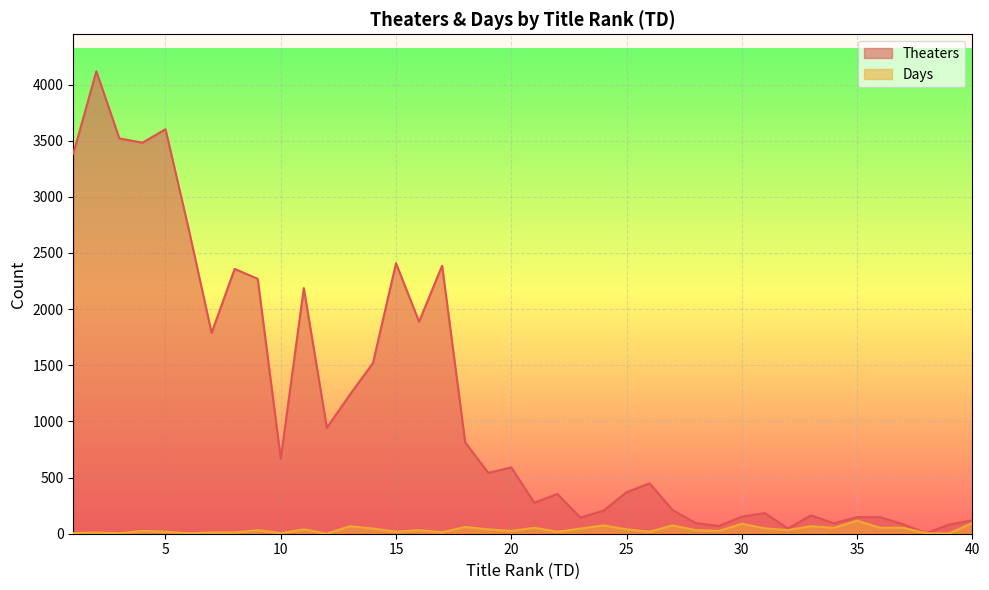

Between 10 and 35, which series saw the biggest shift?

Theaters